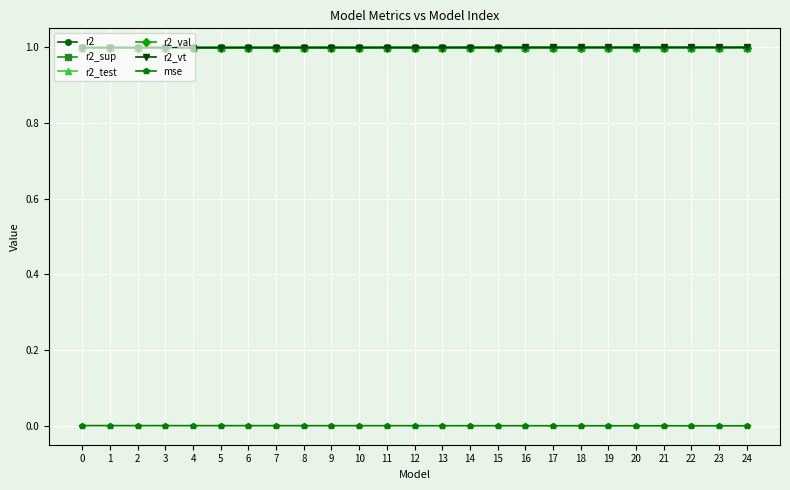

True or false: mse and r2_sup cross at least once.

False